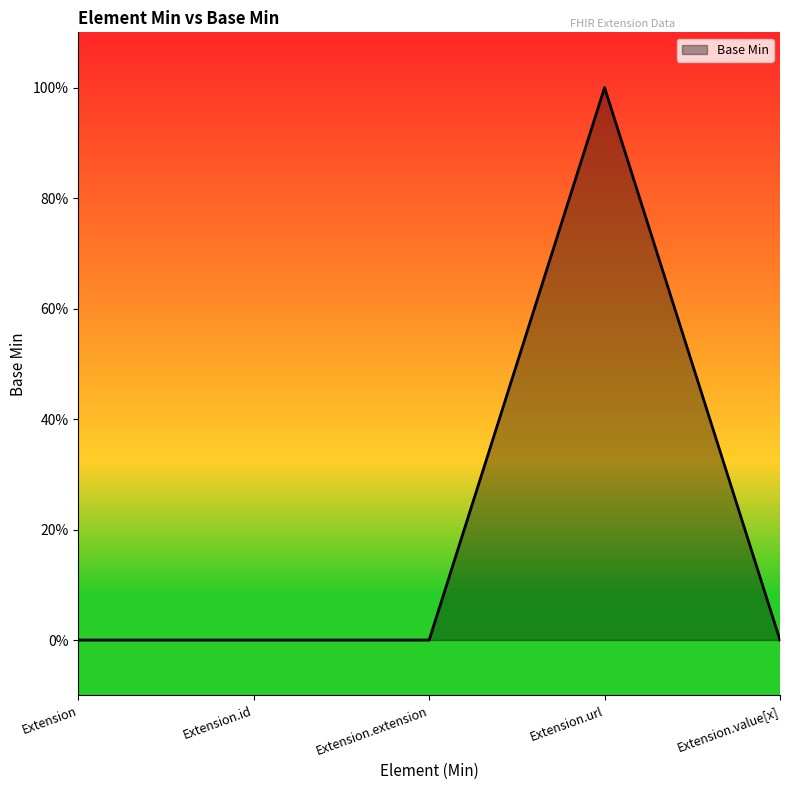

Which has a higher value, Extension.extension or Extension.value[x]?

Extension.extension